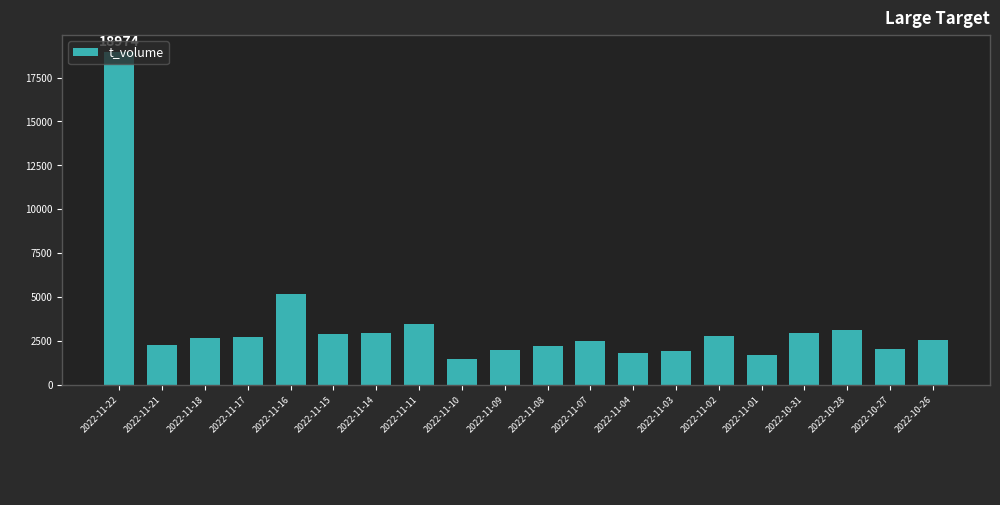

Are the bars horizontal?

No